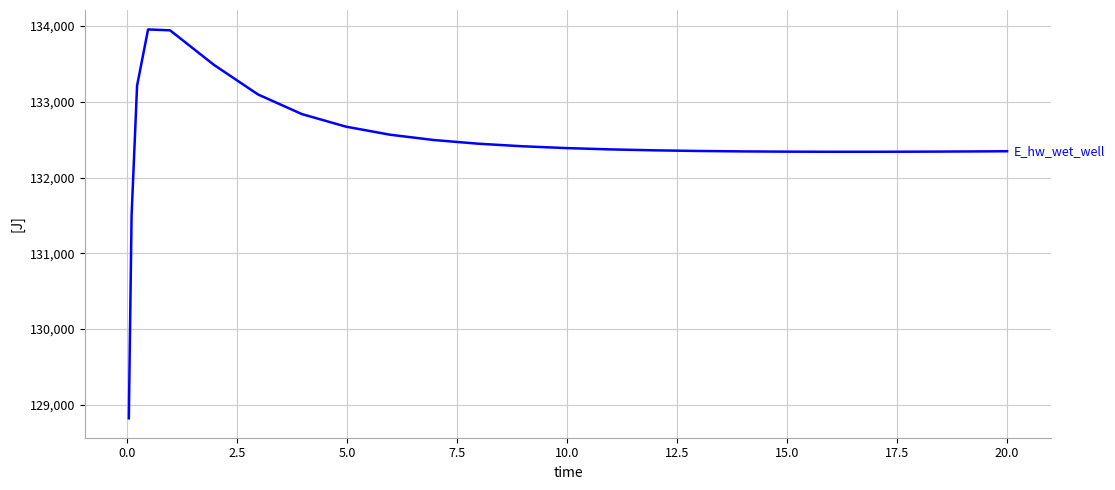

What is the greatest value displayed?

133955.8